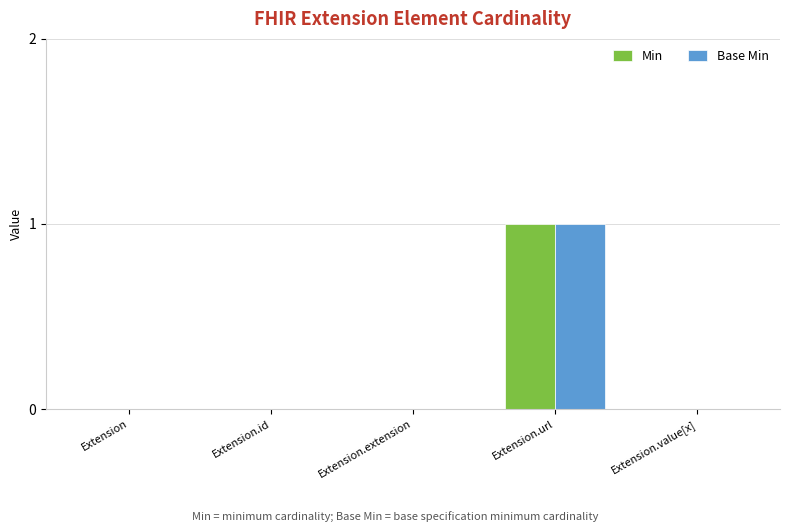

At which category is the sum across all series the highest?

Extension.url